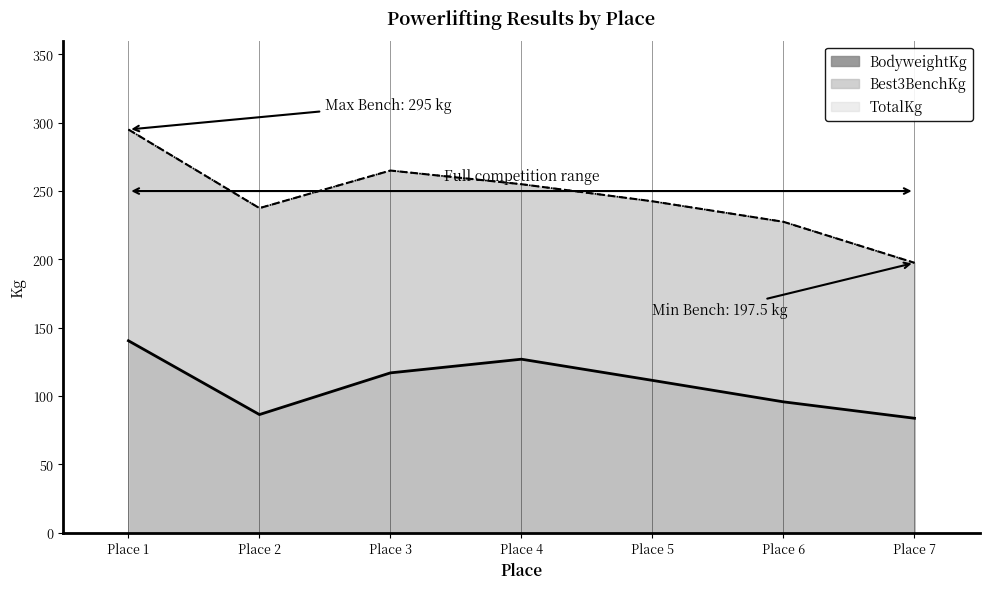

What is the value of the TotalKg point at the 2nd from the left?

237.5